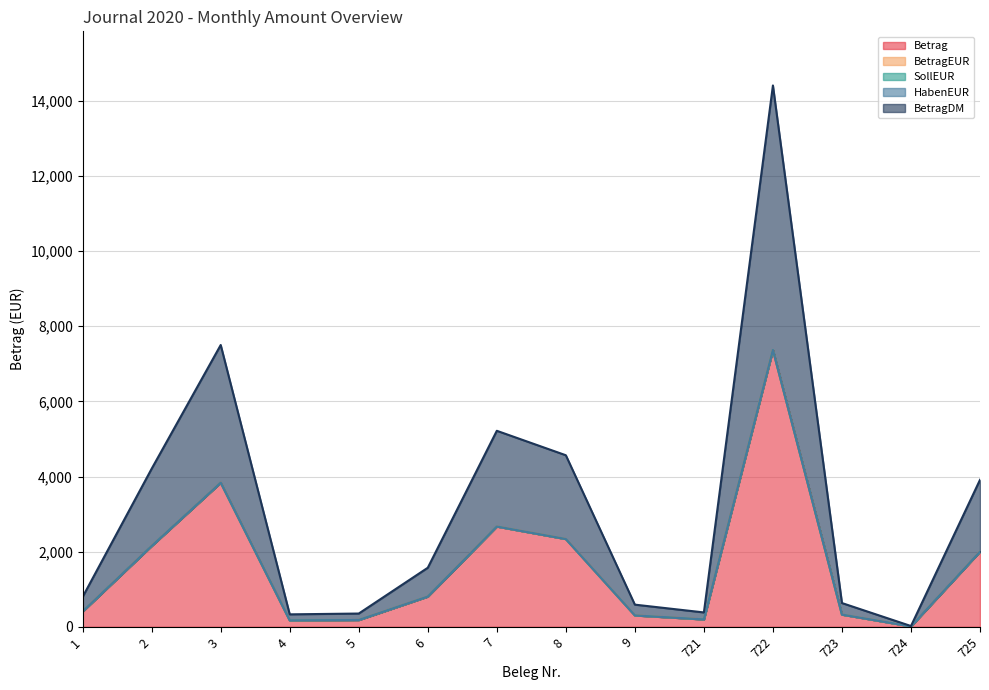

True or false: BetragDM and BetragEUR cross at least once.

False